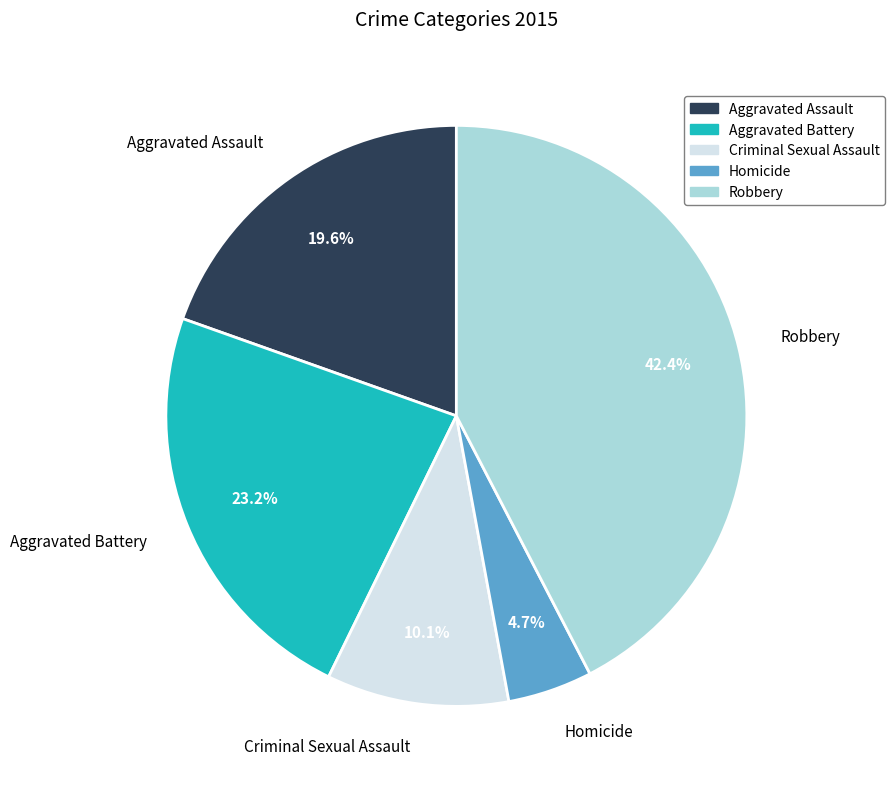

Is there a majority slice in this chart?

No